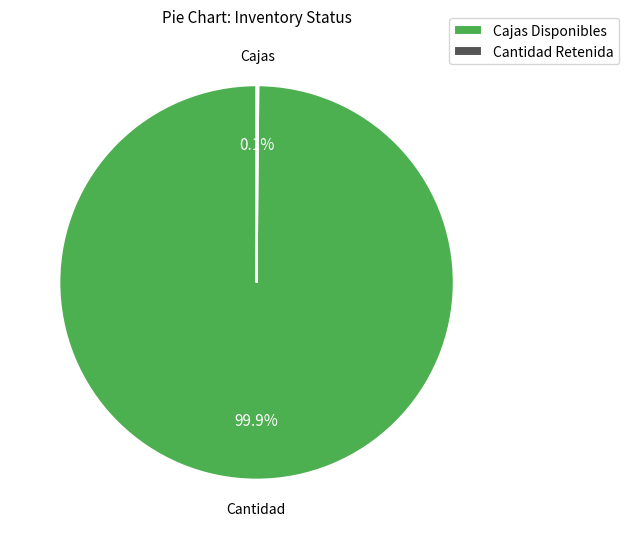

How much of the chart is everything except Cajas Disponibles?

0.1%